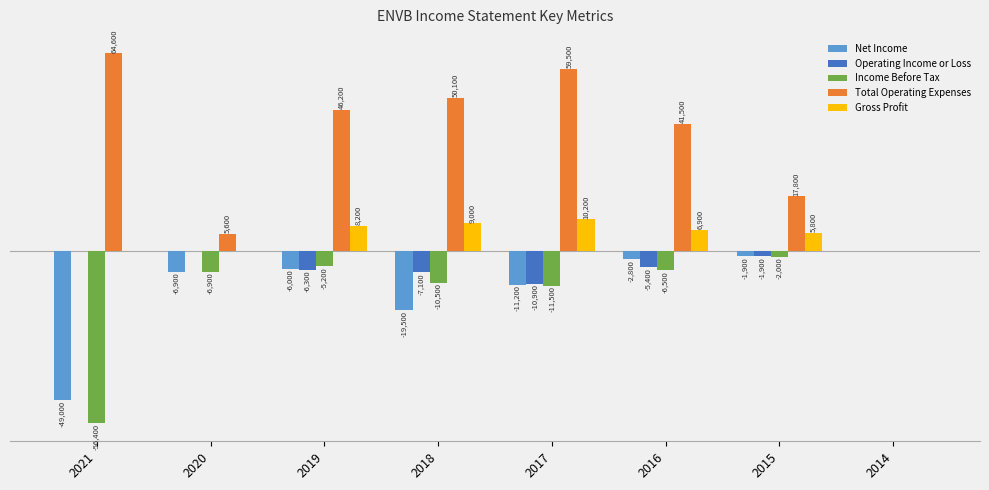

How many categories are shown in the chart?

8